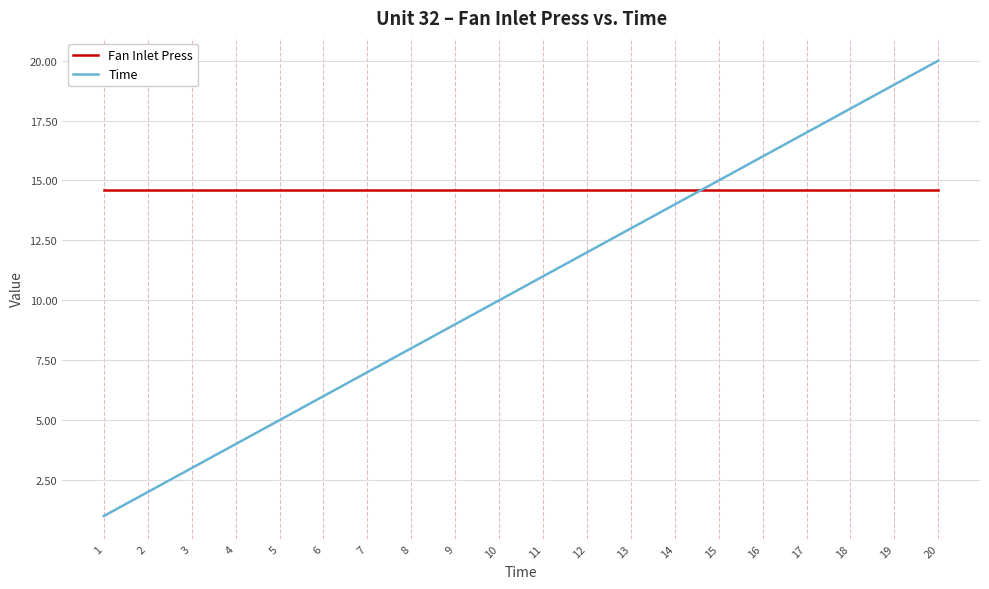

Is the value of Time at 12 greater than the value of Fan Inlet Press at 10?

No